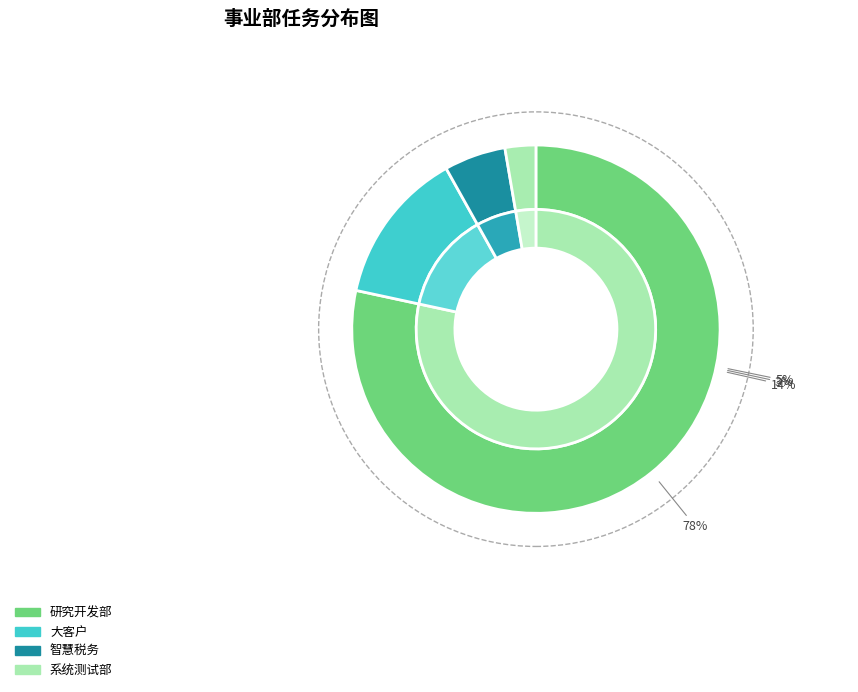

Count the number of slices in the pie.

4